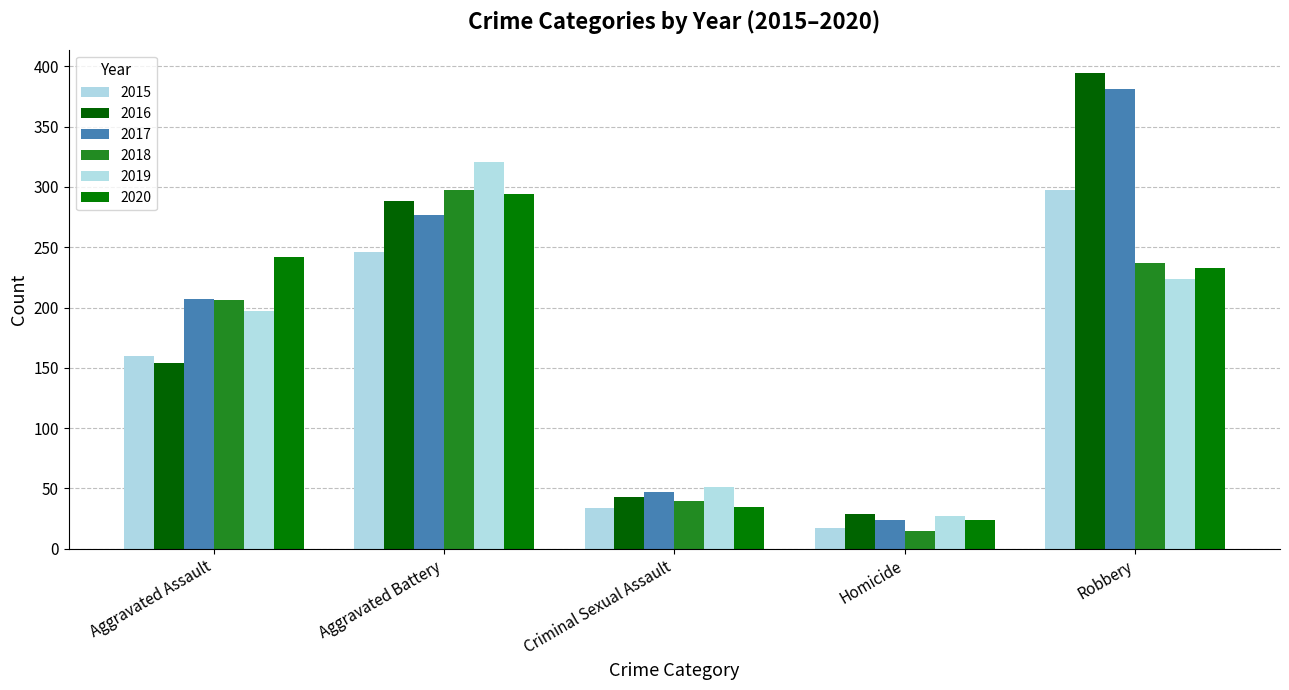

What value does the 2018 series have at Robbery, to the nearest 5?

235